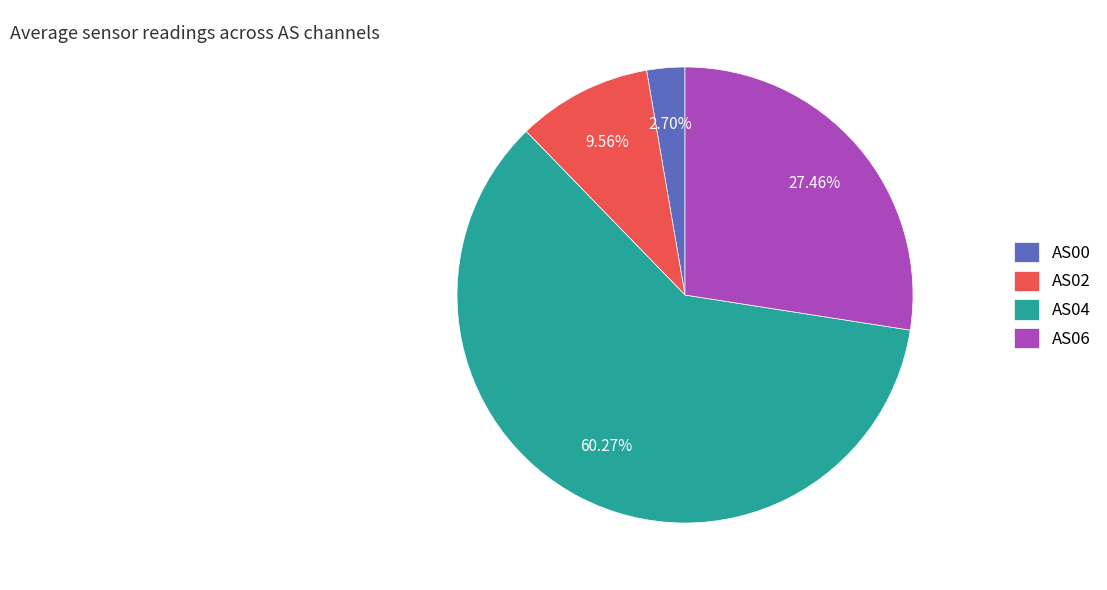

Do AS02 and AS00 together represent more than half of the pie?

No